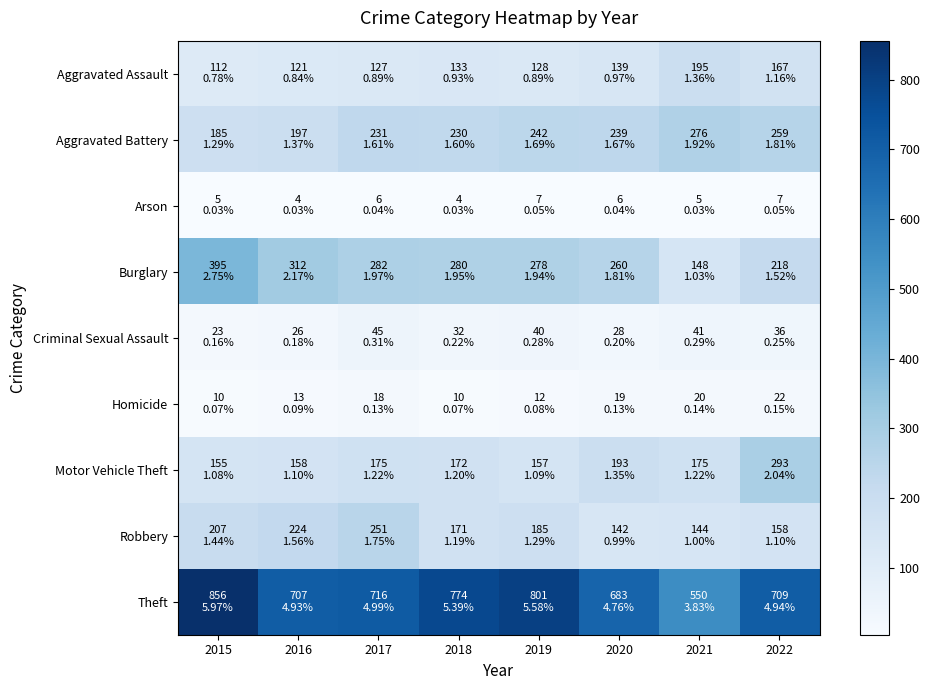

At which category is the sum across all series the highest?

2015